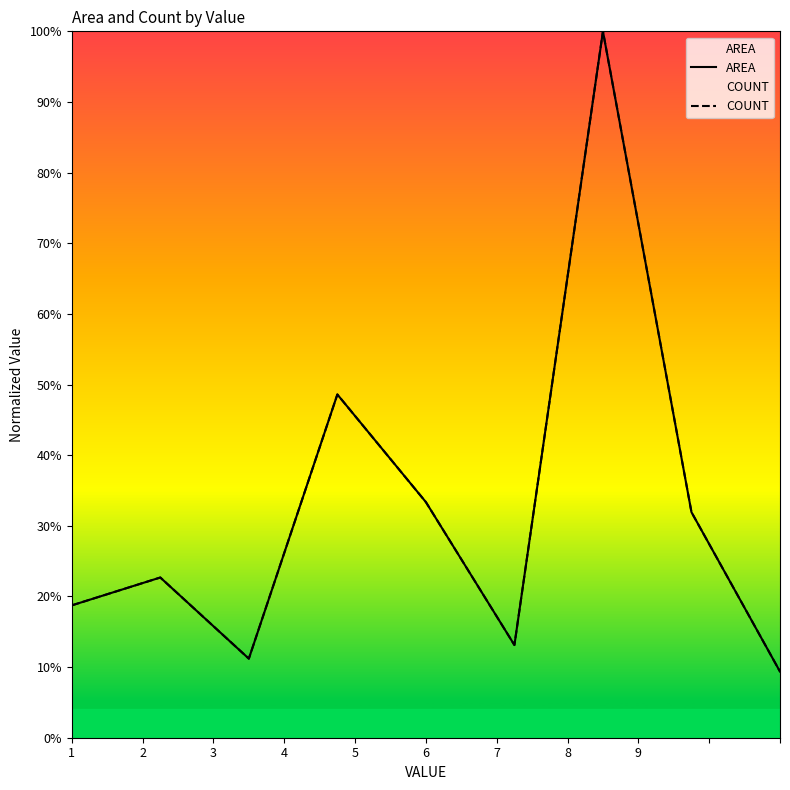

At which label does COUNT reach its peak?

7